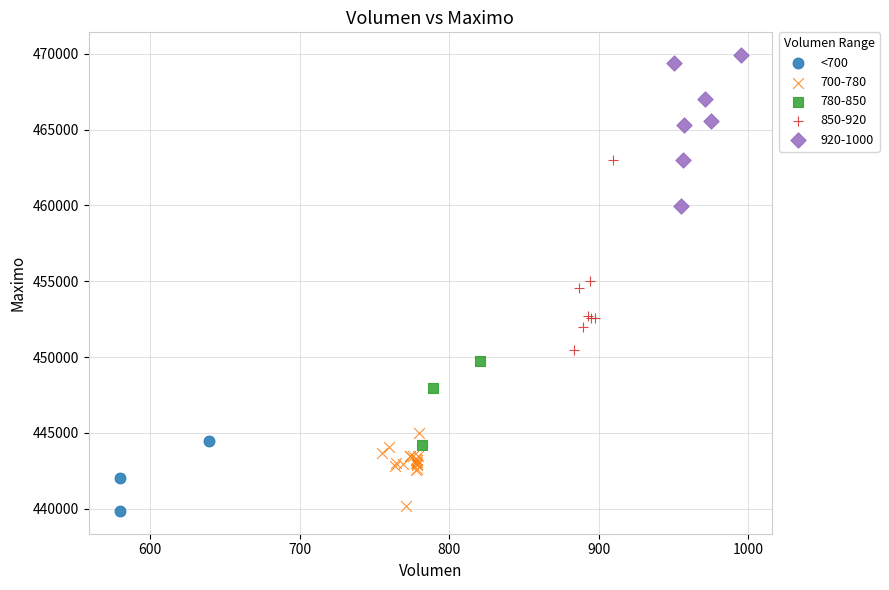

Which series contains the highest Y value?

920-1000